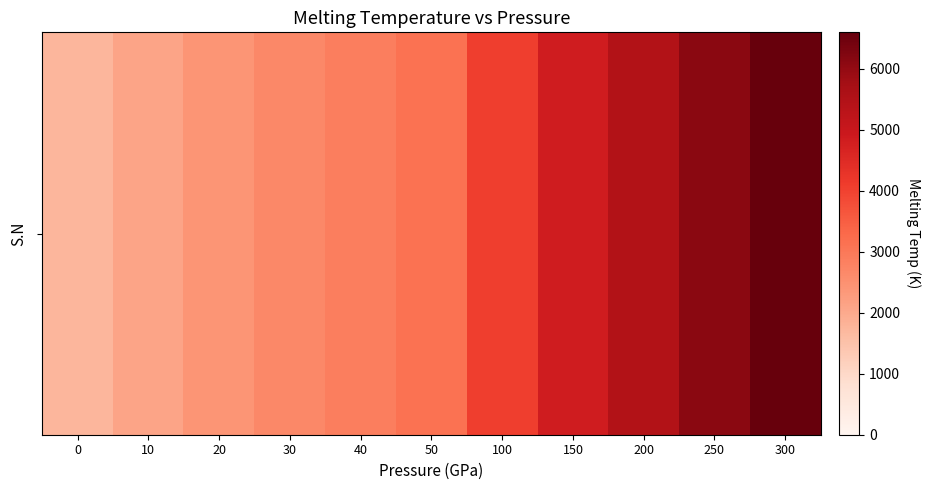

What is the difference between the maximum and minimum values?

4849